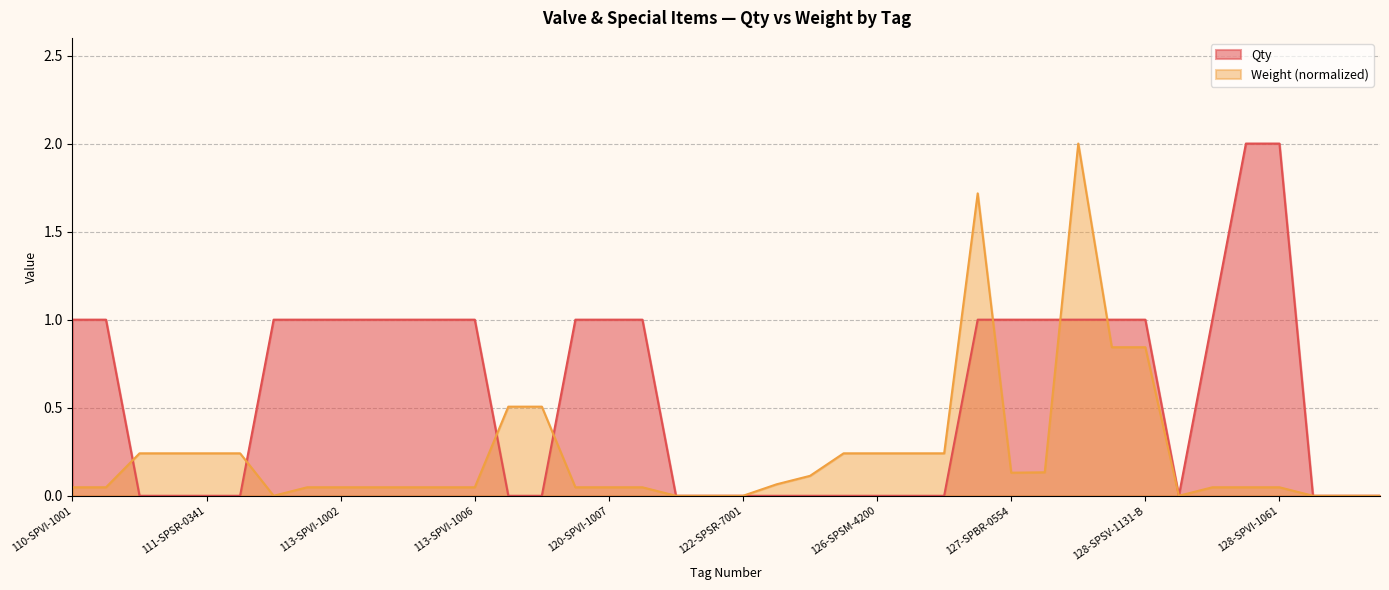

What is the total value across all series at 120-SPVI-1008?

1.0